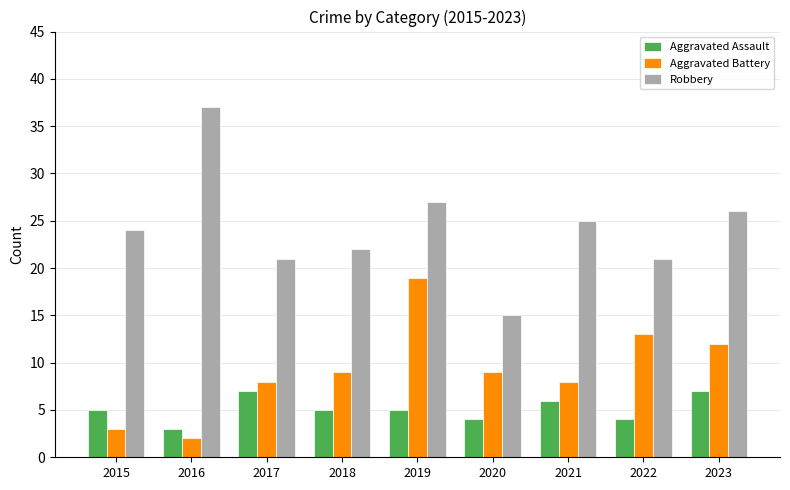

How many groups of bars are there?

9